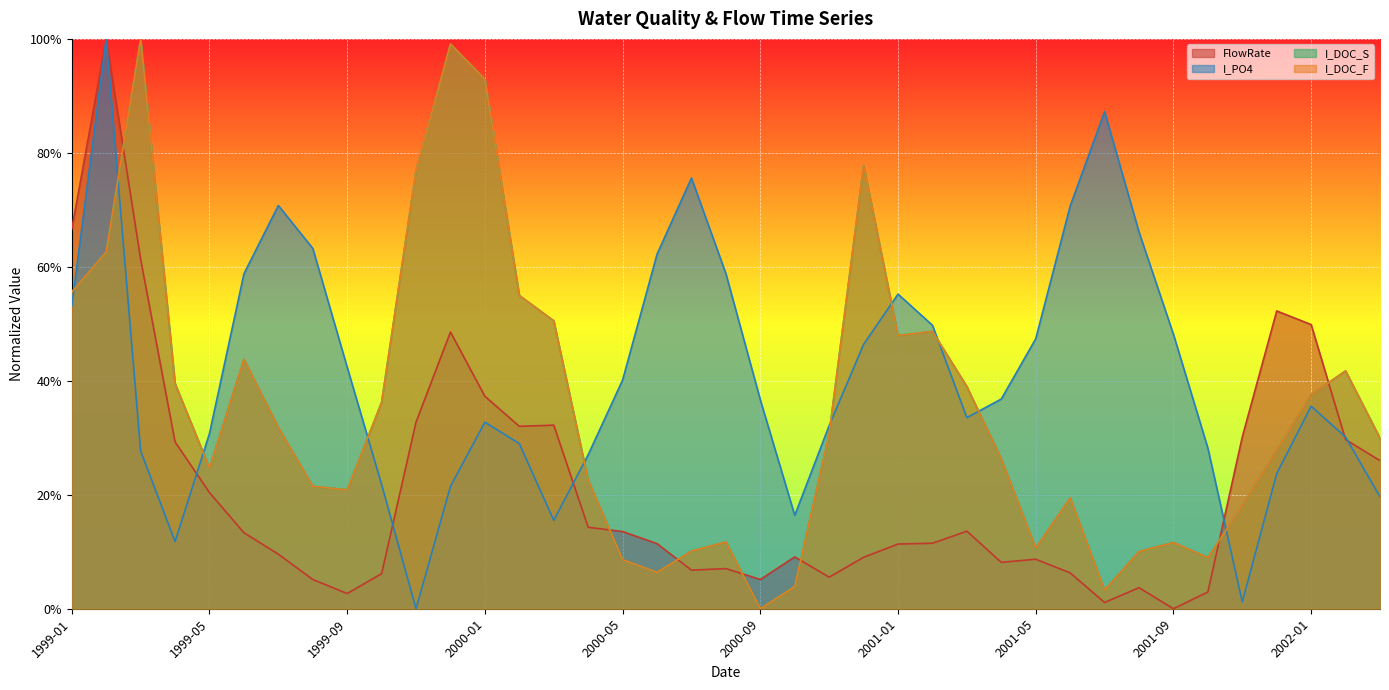

At how many categories does at least one series exceed 0?

39